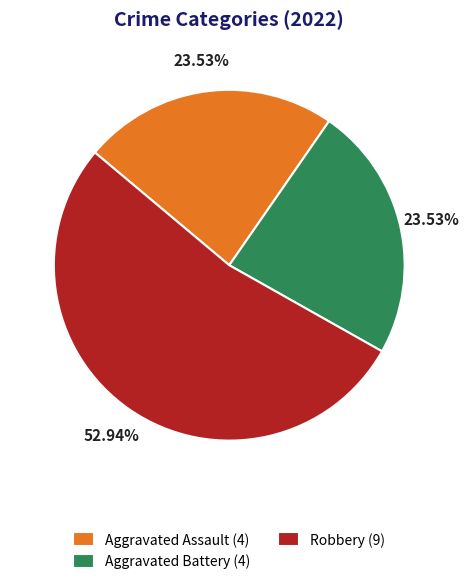

Is there any slice that represents more than half of the pie?

Yes